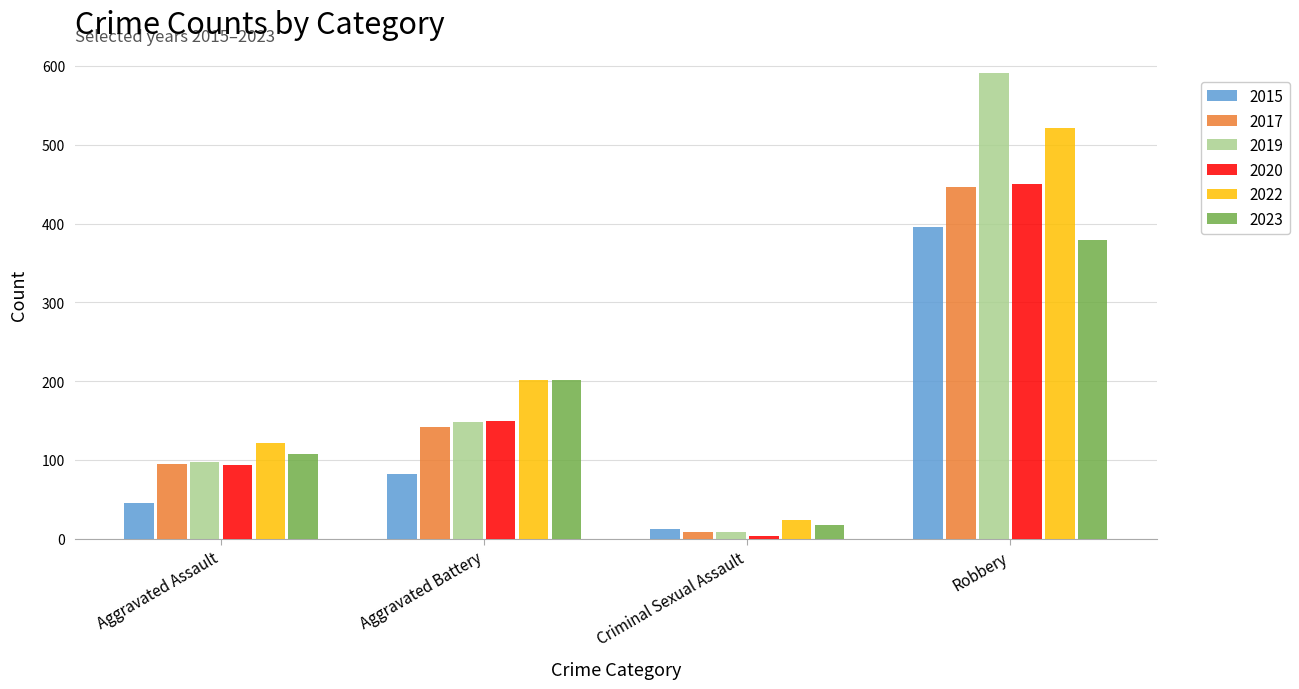

What is the average value of the 2019 series?

211